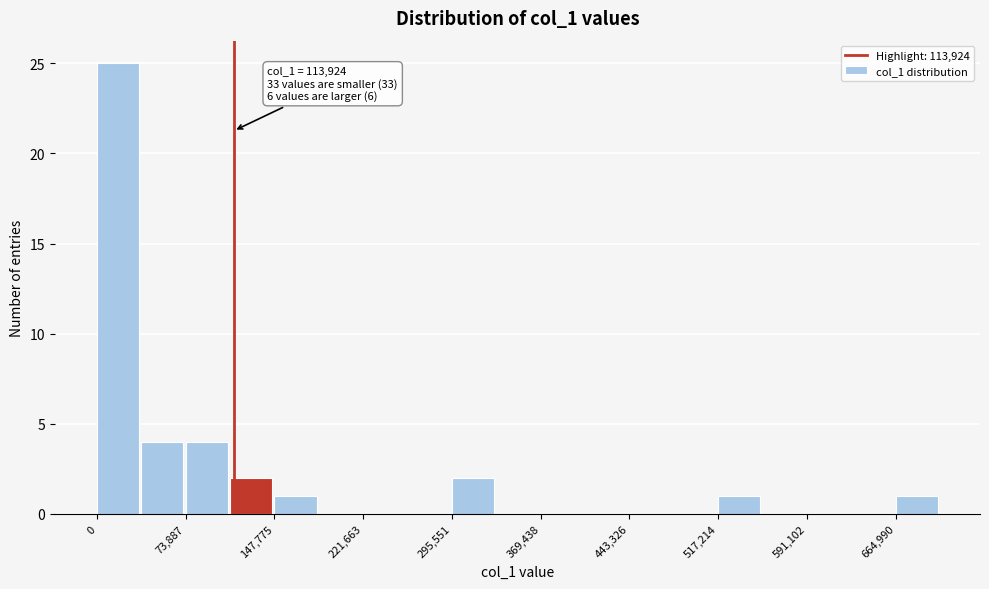

Around what value on the x-axis is the tallest bar? Give the approximate position of its centre, as read against the axis.

20000